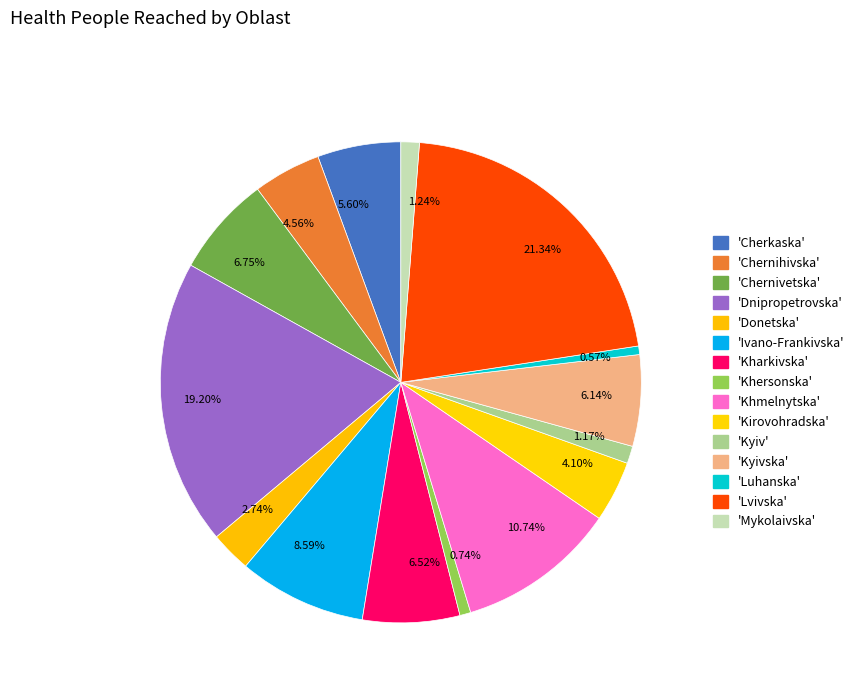

Do 5.60% and 8.59% together represent more than half of the pie?

No